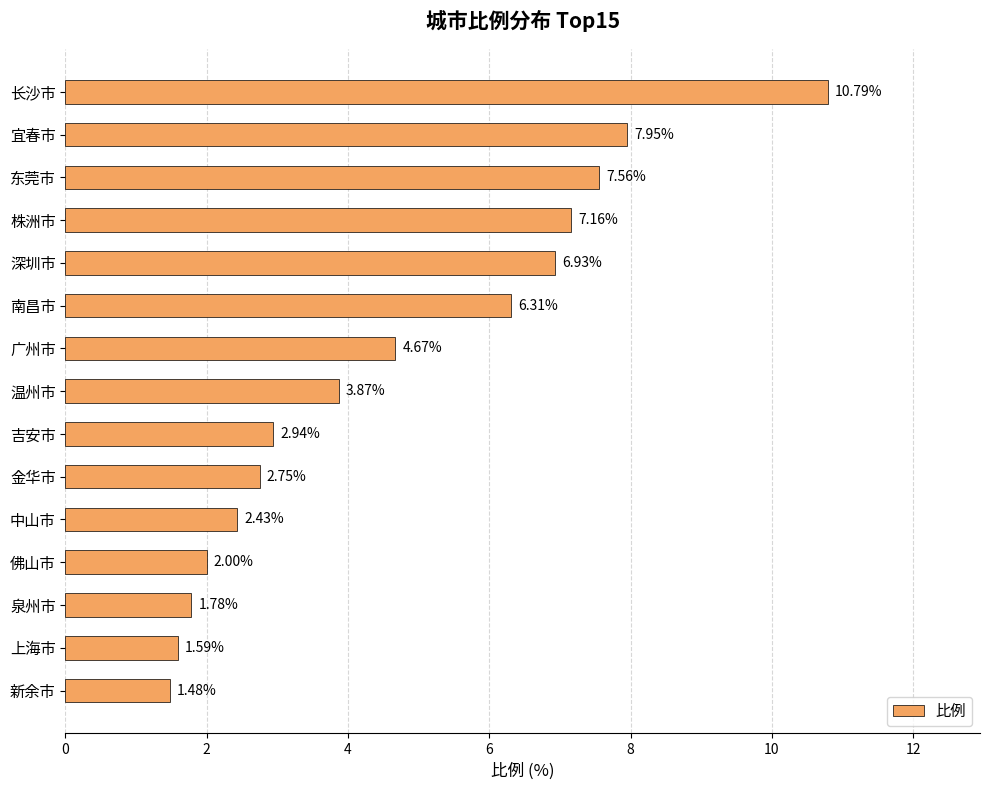

What is the label of the 8th bar from the top?

温州市